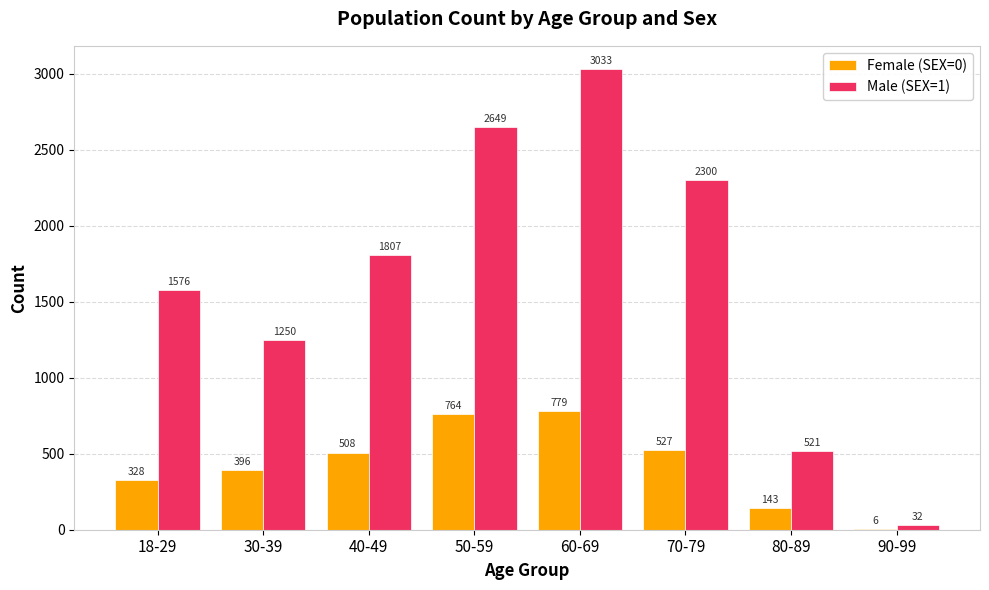

Between 50-59 and 90-99, which series saw the biggest shift?

Male (SEX=1)